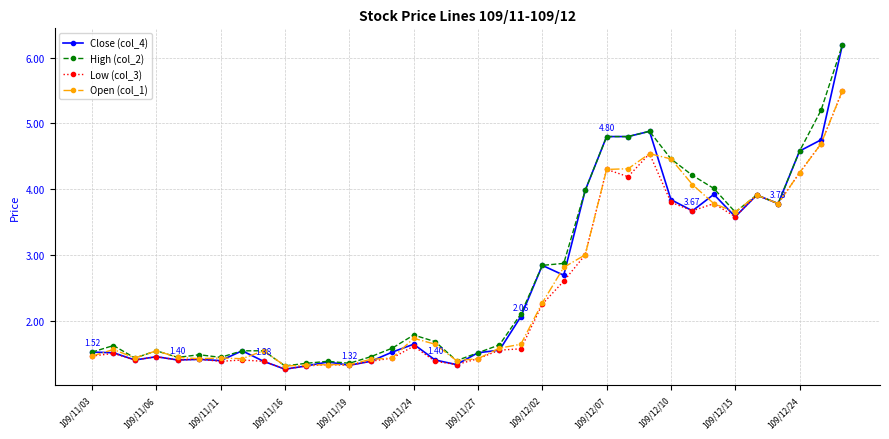

True or false: Low (col_3) has more than 1 points higher than both neighbors.

True